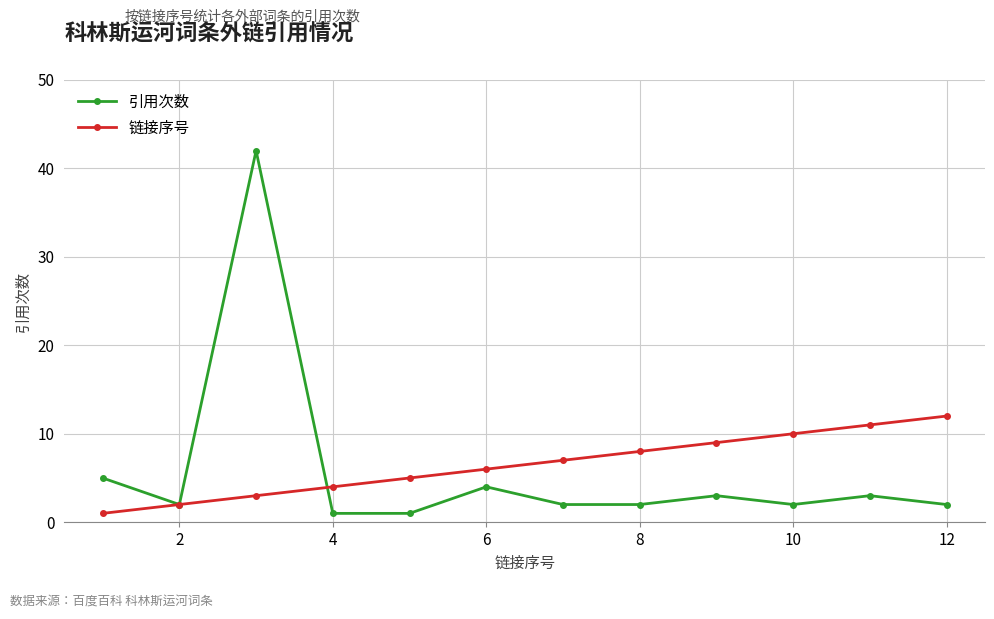

What is the difference between the maximum and minimum values in the 链接序号 series?

11